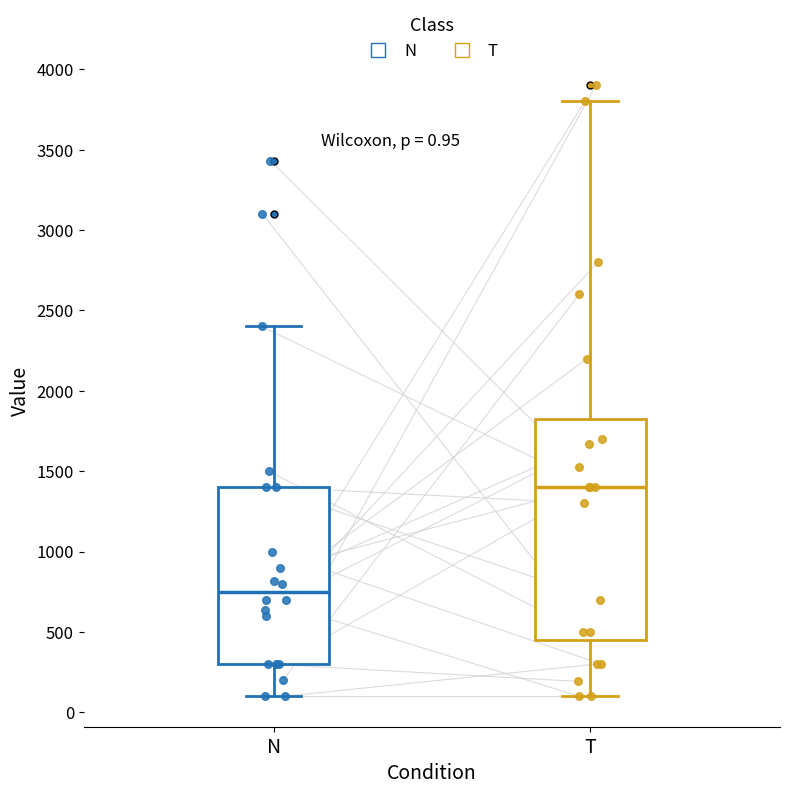

Which box's median line is the highest?

T